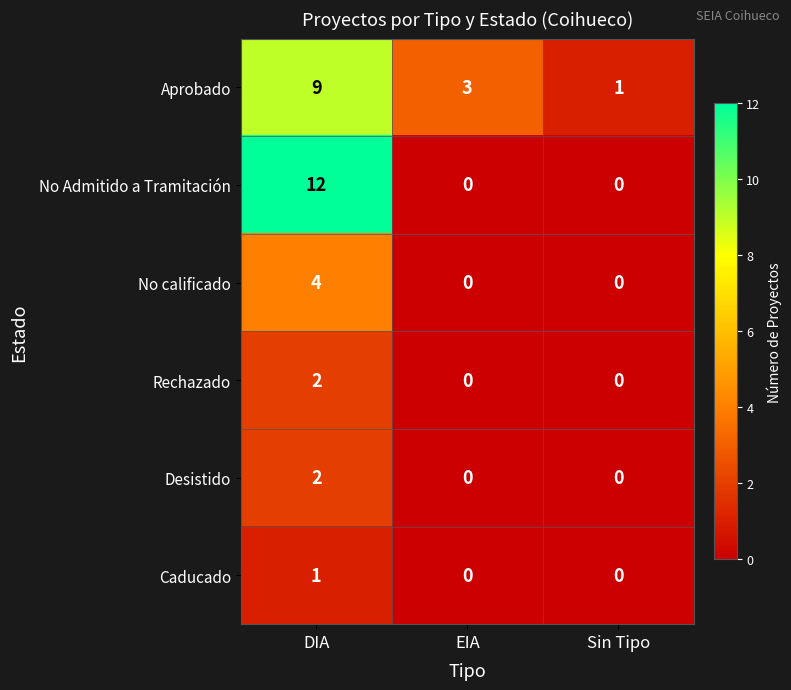

The value of No Admitido a Tramitación at Sin Tipo is 0. True or false?

True